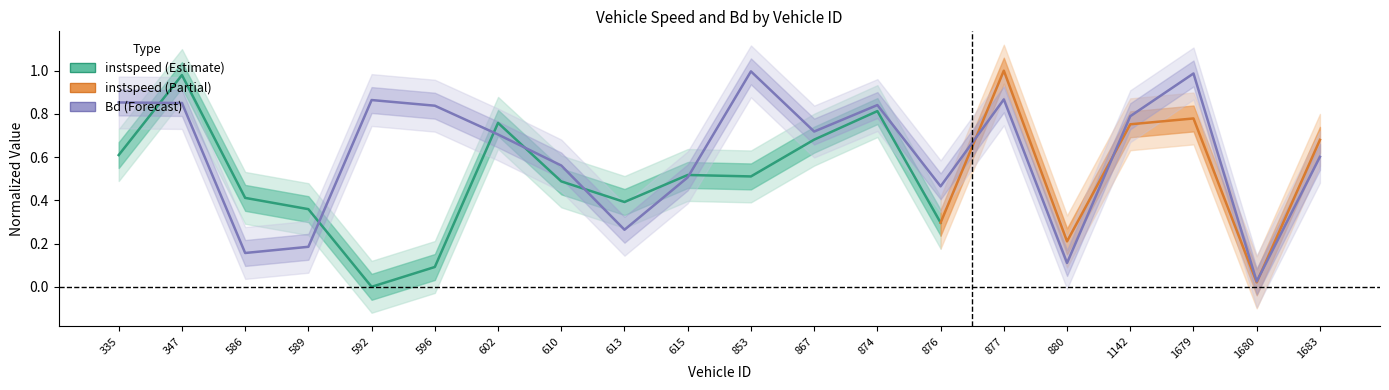

At which category does the chart reach its peak across all series?

853